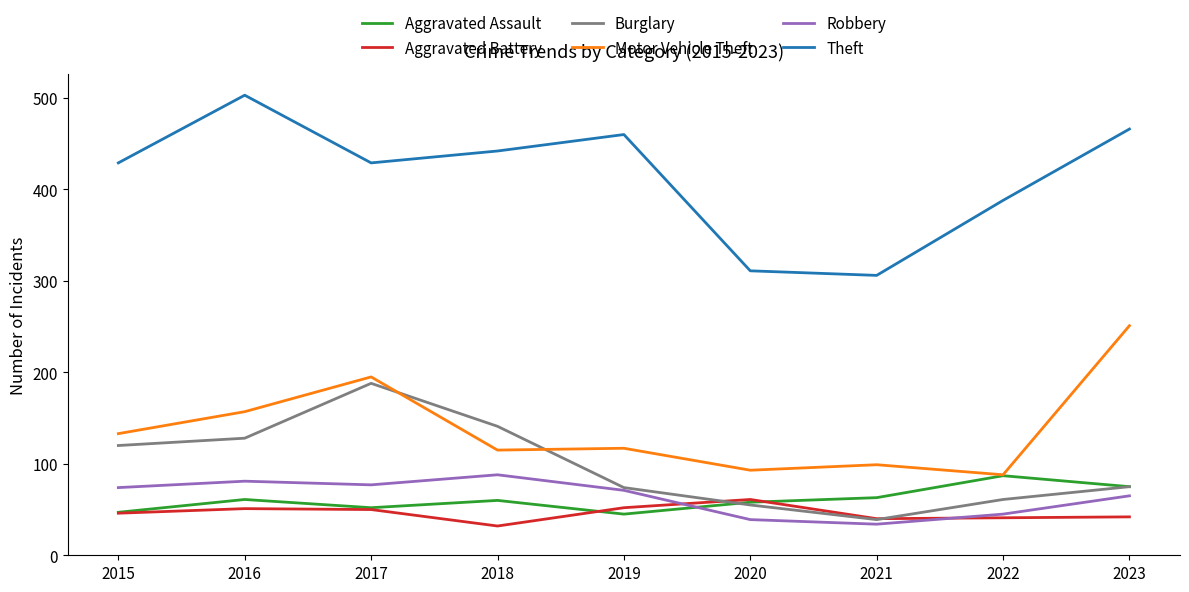

What is the total value across all series at 2023?

974